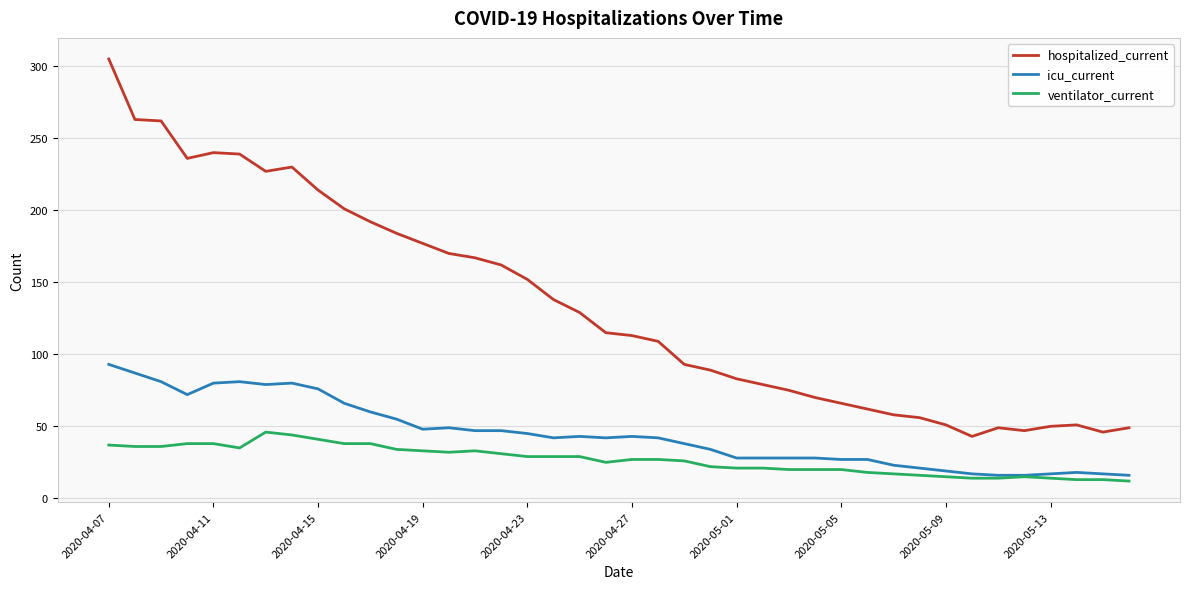

List the series in order of their peak value, highest first.

hospitalized_current, icu_current, ventilator_current